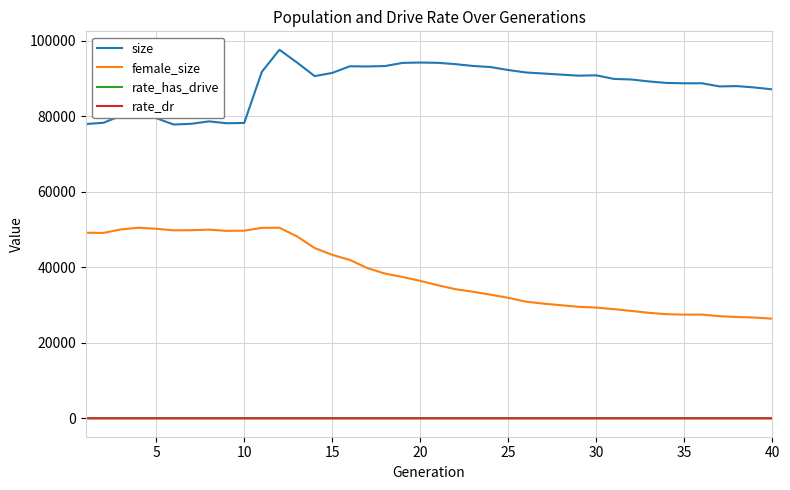

What are all the series names shown in the legend?

size, female_size, rate_has_drive, rate_dr